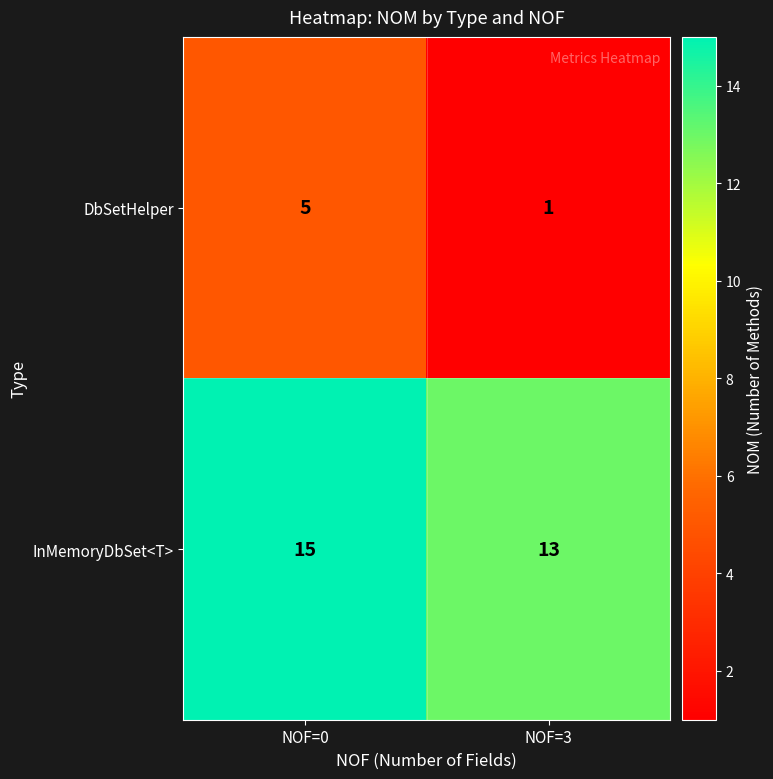

Is it true that DbSetHelper equals 2 at NOF=3?

False